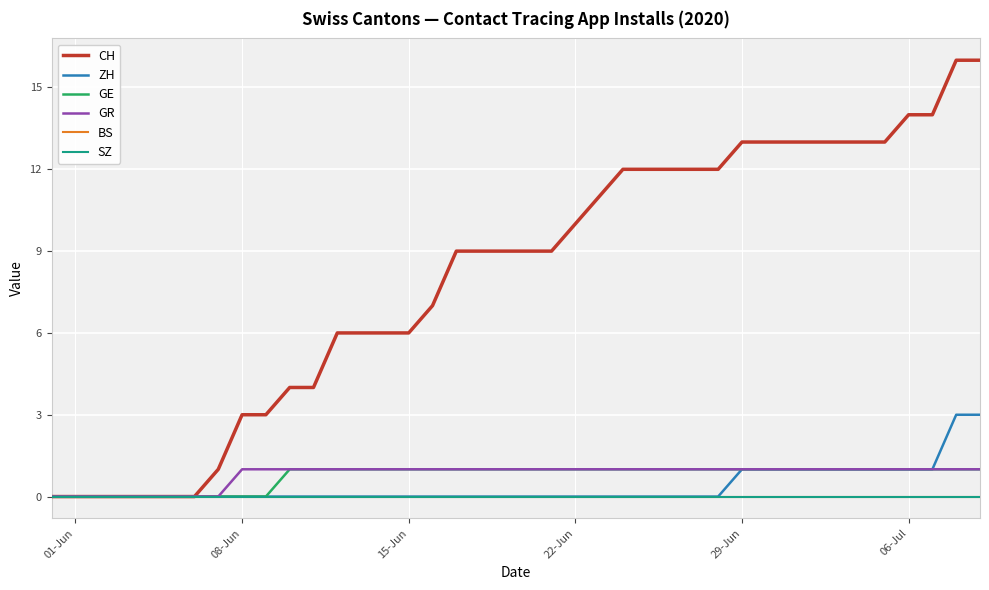

Does the chart have visible grid lines?

Yes